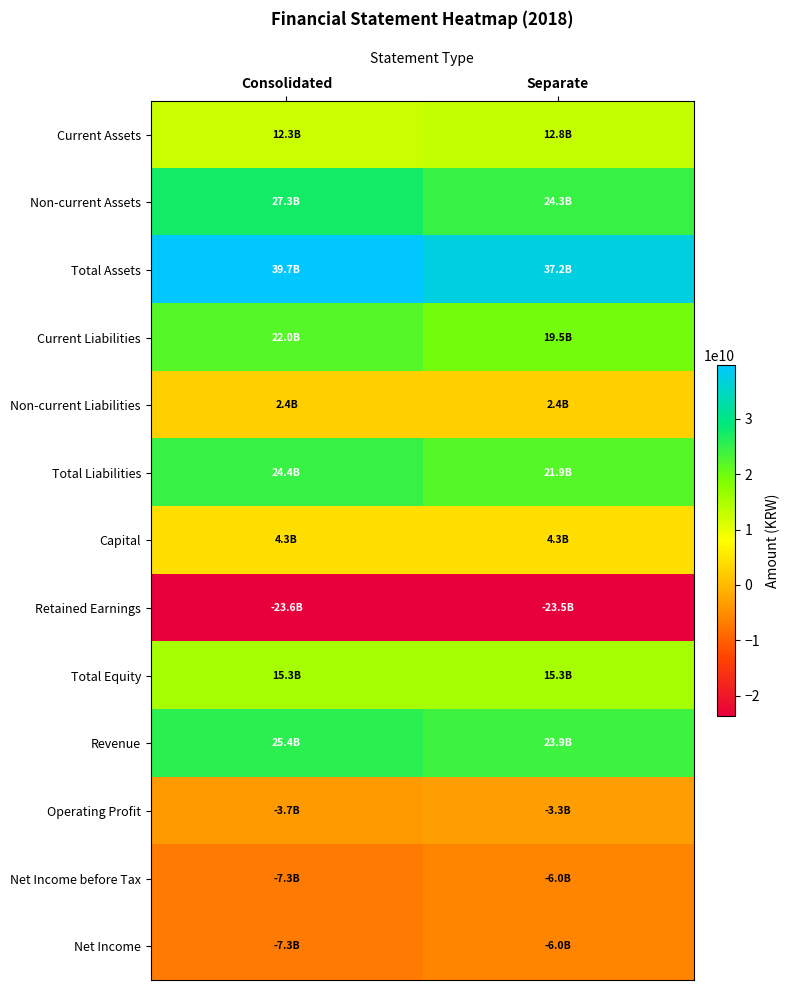

Rank the series at Consolidated from highest to lowest value.

Total Assets, Non-current Assets, Revenue, Total Liabilities, Current Liabilities, Total Equity, Current Assets, Capital, Non-current Liabilities, Operating Profit, Net Income before Tax, Net Income, Retained Earnings